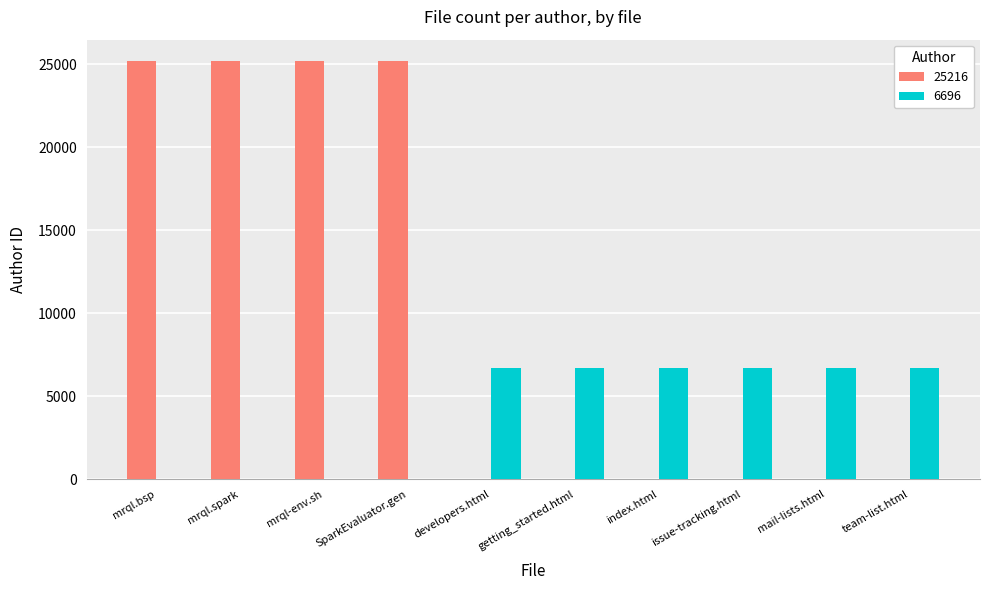

Is the value of 25216 at mrql.spark greater than the value of 6696 at team-list.html?

Yes